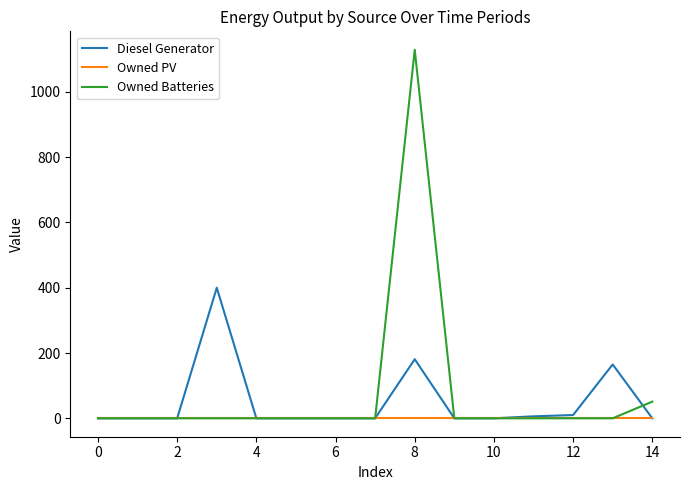

Which series has the largest range (max minus min)?

Owned Batteries